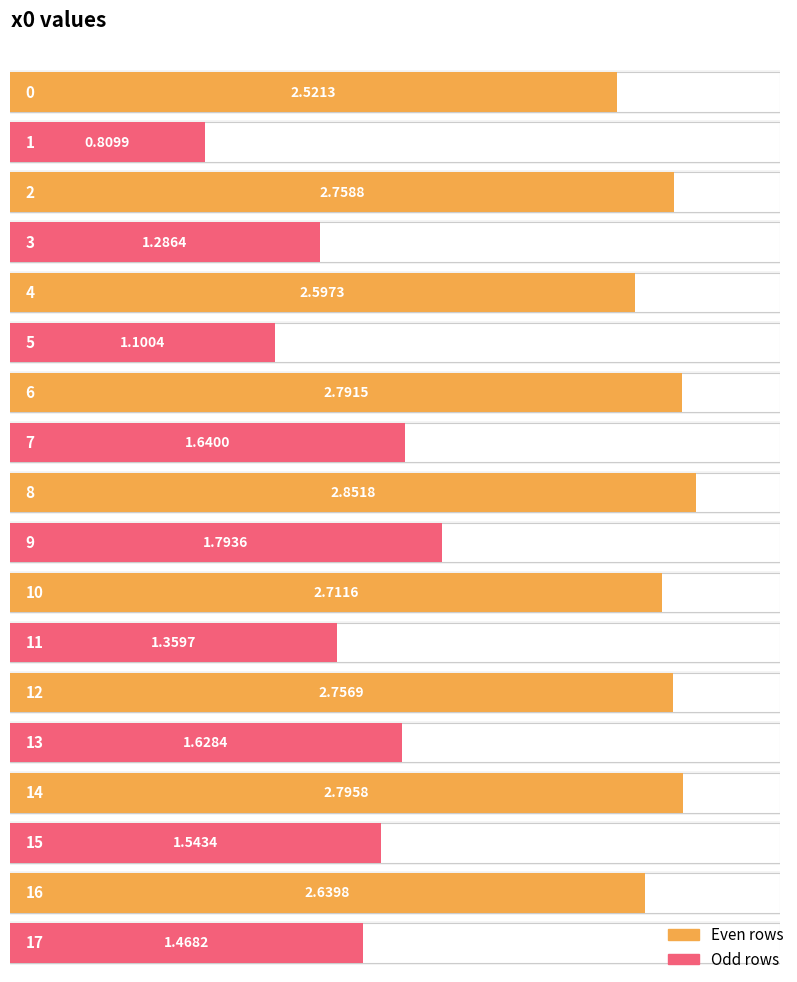

What is the value of the 12th bar from the left?

1.4